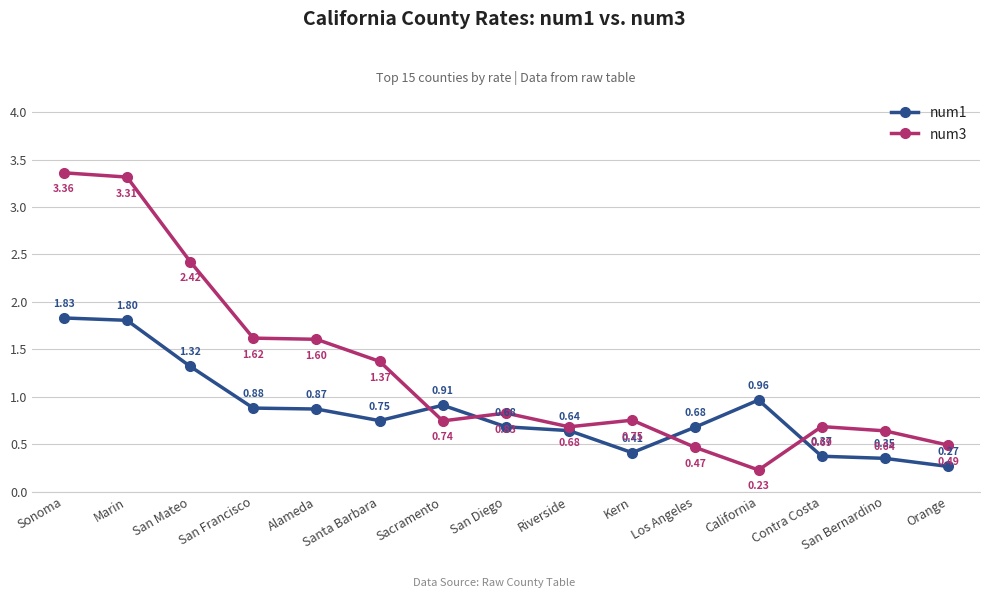

The value of num3 at San Mateo is 1.2. True or false?

False